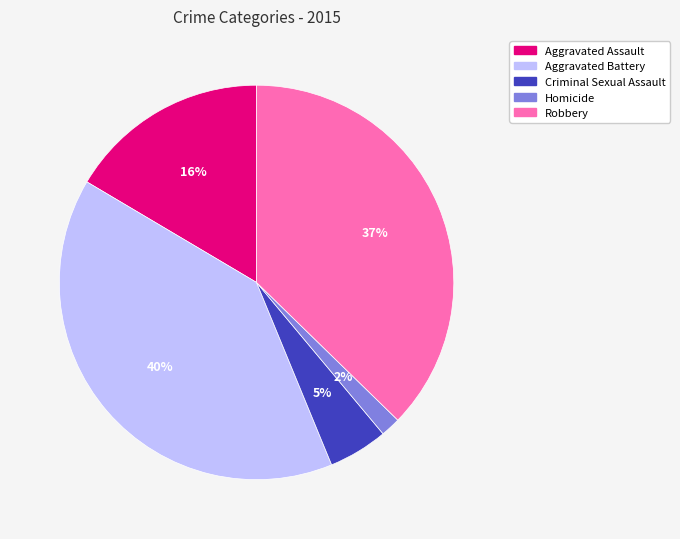

Which slice is the largest?

Aggravated Battery